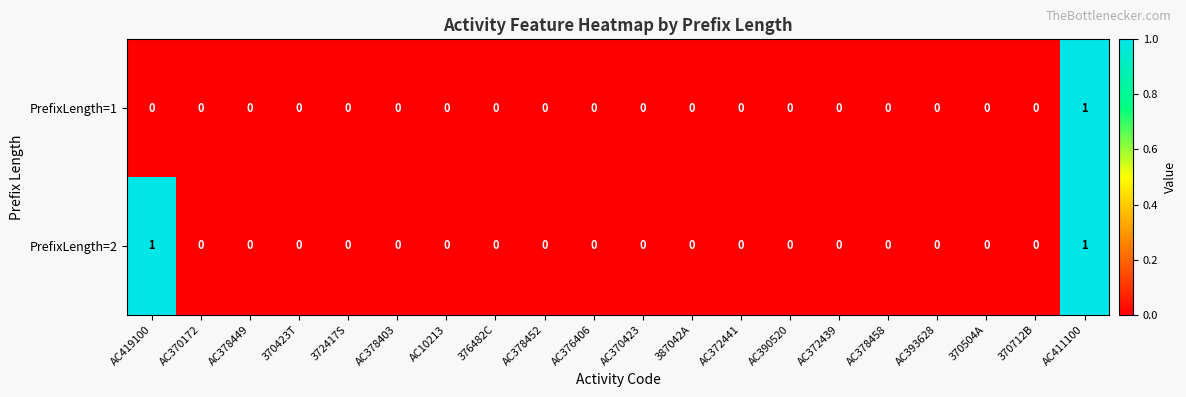

What is the greatest value displayed?

1